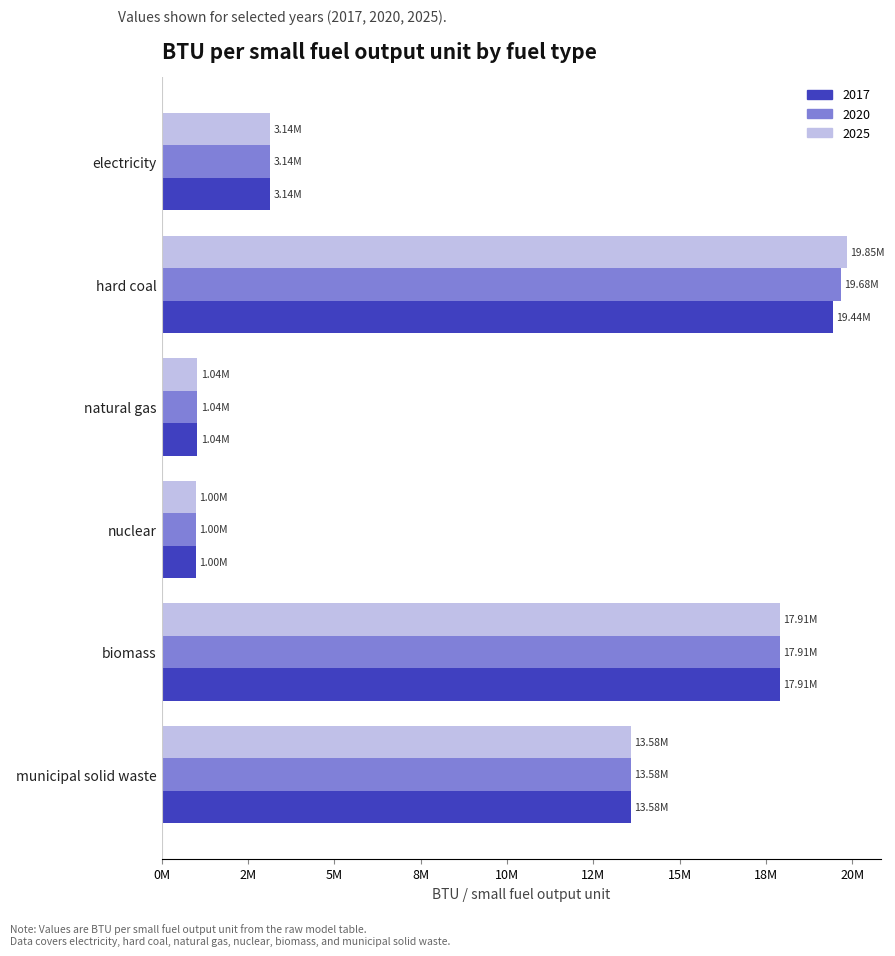

Rank the categories by 2017 value from lowest to highest.

nuclear, natural gas, electricity, municipal solid waste, biomass, hard coal